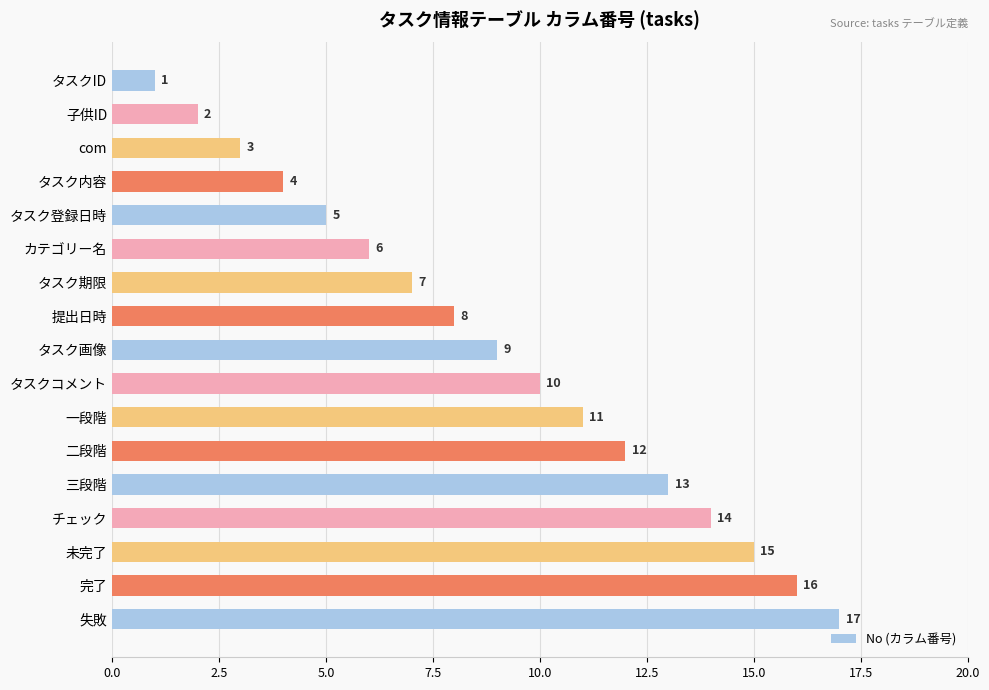

What is the label of the 7th bar from the top?

タスク期限